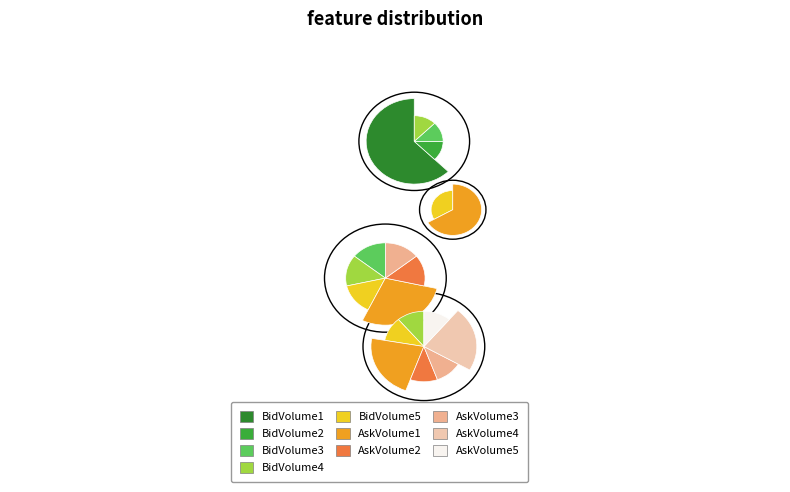

Does BidVolume3 represent more than half of the total?

No